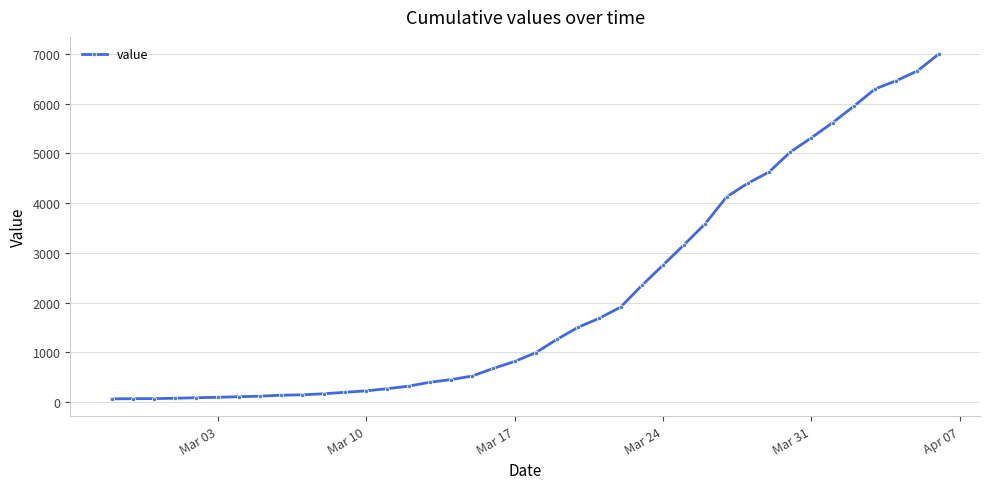

What is the greatest value displayed?

6994